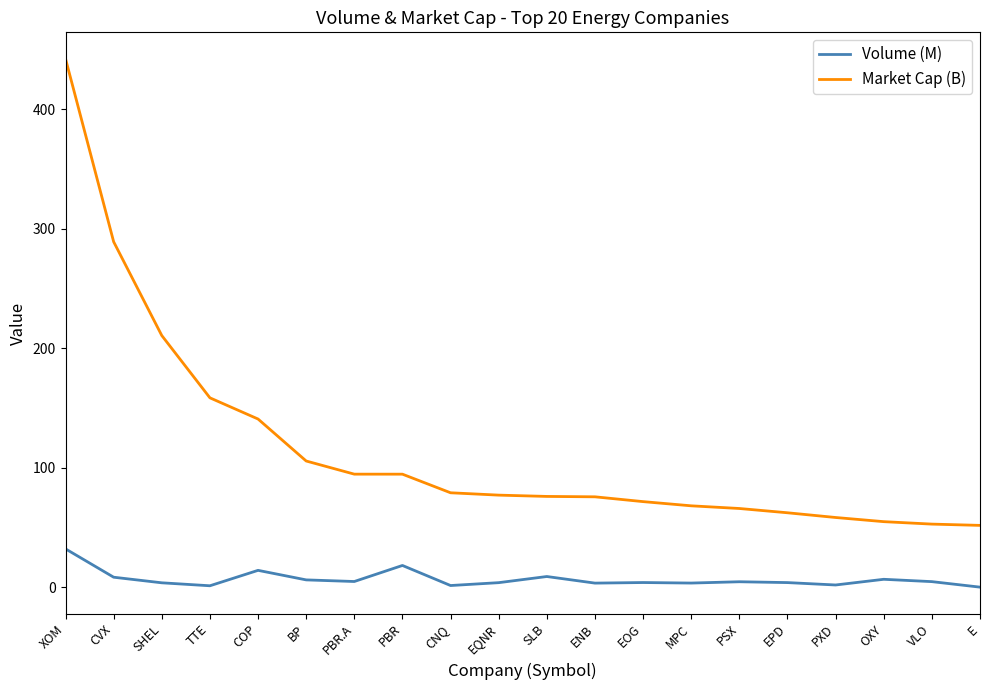

Is this an area chart (filled region under the line)?

No